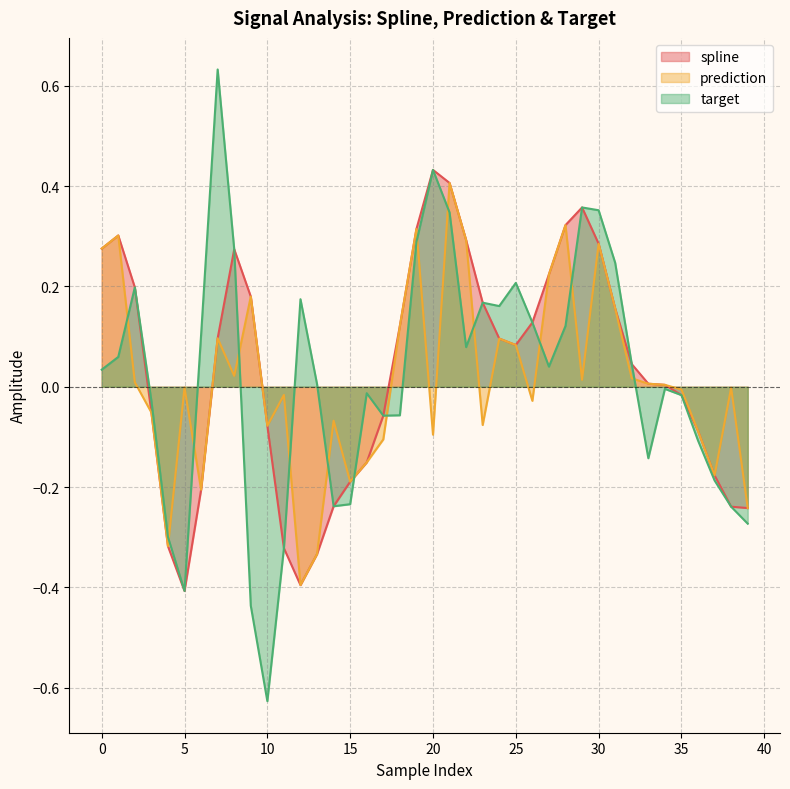

Where is spline nearest to the value 0?

34